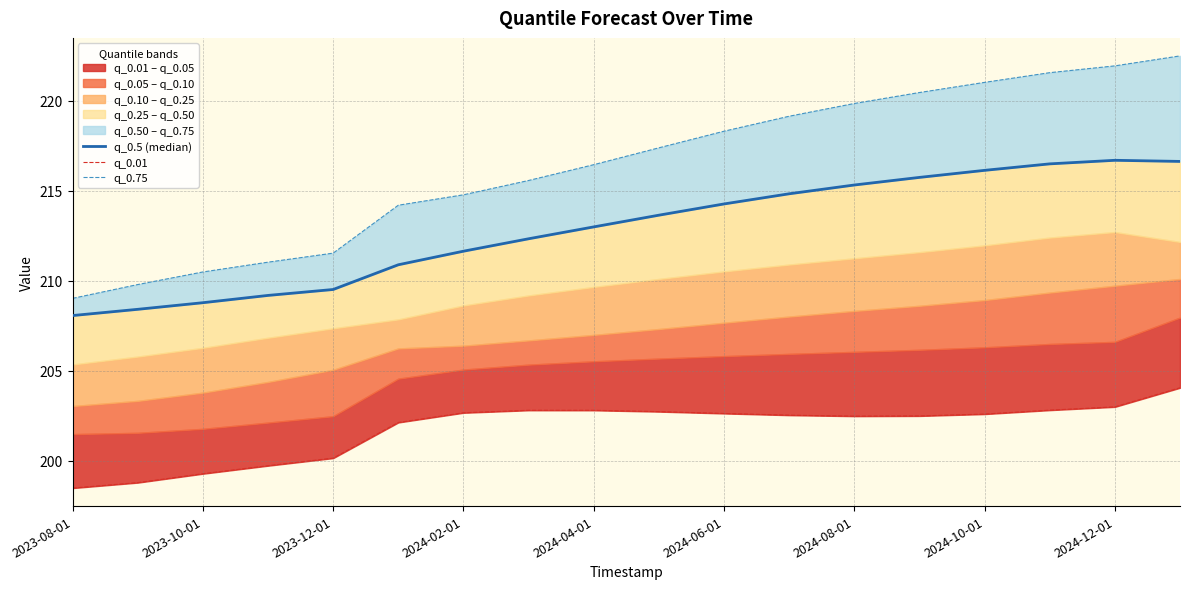

What is the value of the q_0.01 point at the 18th from the left?

204.1